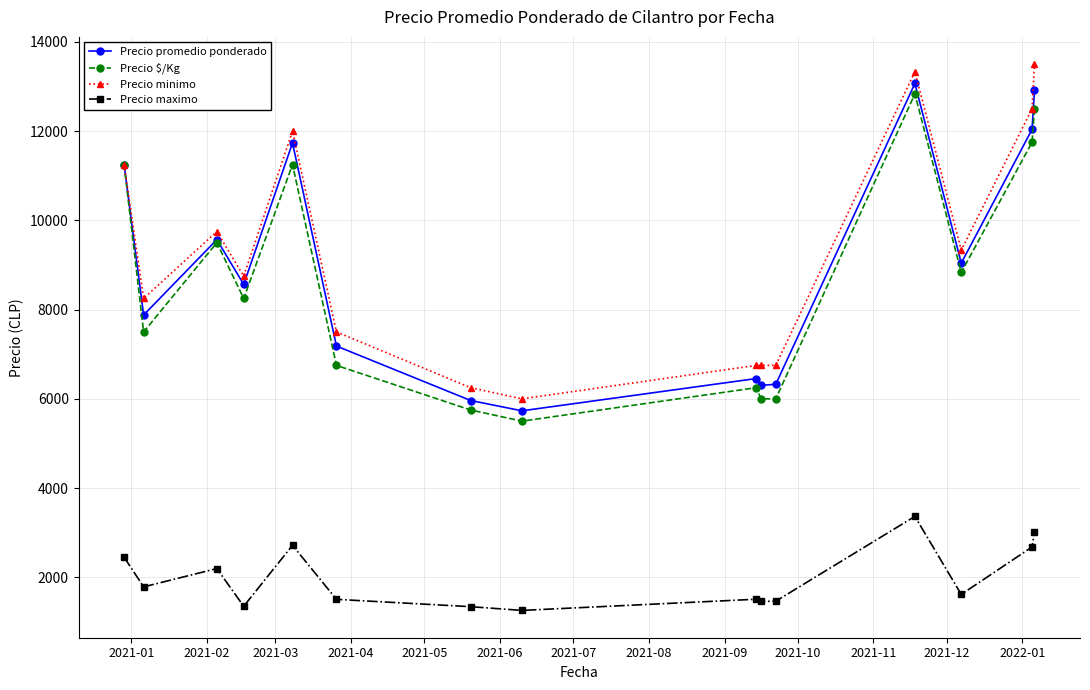

What is the maximum value shown in the chart?

13500.0